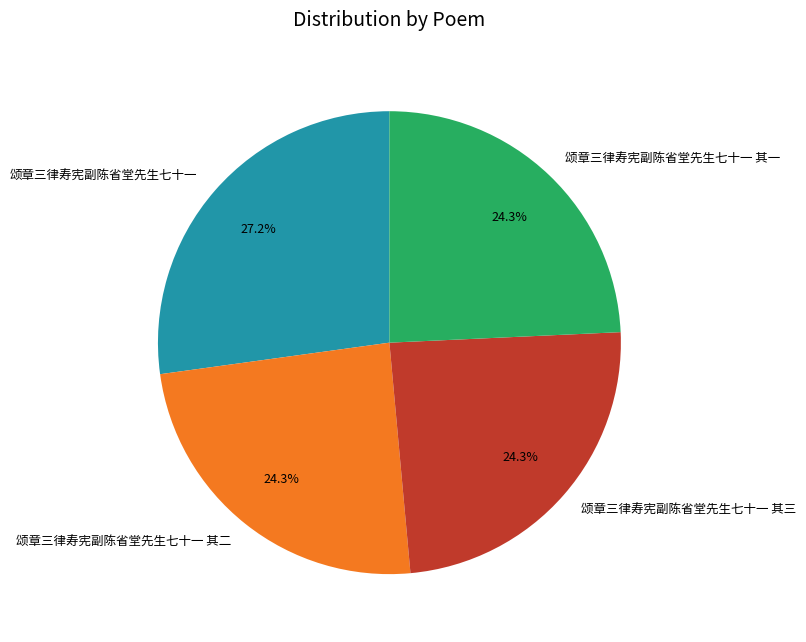

Approximately how many times larger is the value at 颂章三律寿宪副陈省堂先生七十一 其三 compared to 颂章三律寿宪副陈省堂先生七十一 其一?

1.0